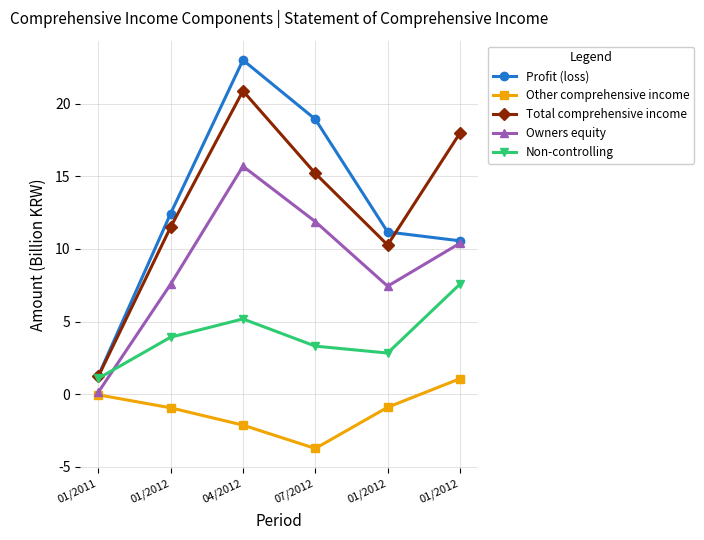

At which label is Other comprehensive income closest to -1?

01/2012